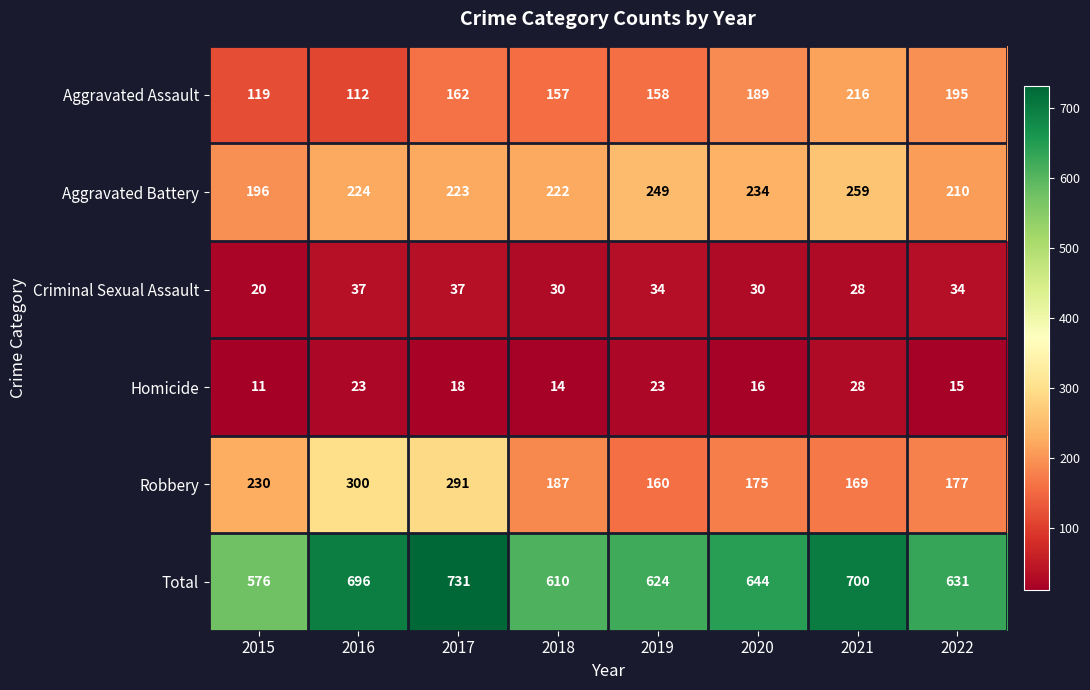

What is the total value across all series at 2017?

1462